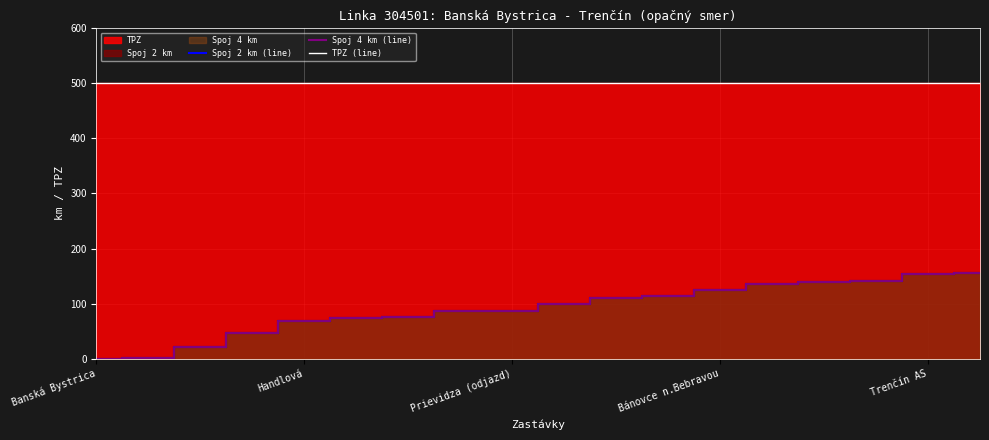

Reading right to left, extract all data points from this chart.

Spoj 2 km (line): 156	154	141	139	135	125	113	110	99	87	87	76	74	68	46	22	2	0
Spoj 4 km (line): 156	154	141	139	135	125	113	110	99	87	87	76	74	68	46	22	2	0
TPZ (line): 500	500	500	500	500	500	500	500	500	500	500	500	500	500	500	500	500	500